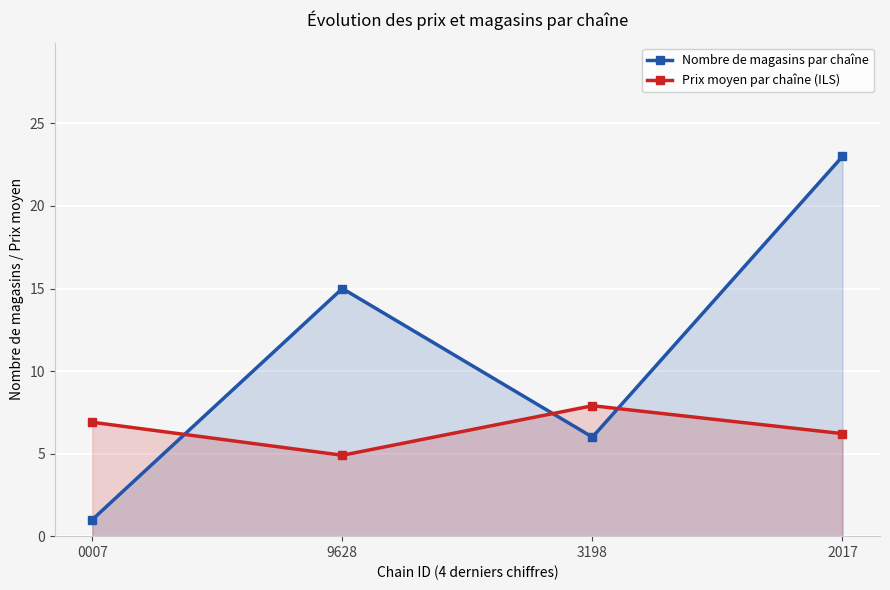

Reading left to right, extract all data points from this chart.

Nombre de magasins par chaîne: 1.0	15.0	6.0	23.0
Prix moyen par chaîne (ILS): 6.9	4.9	7.9	6.2